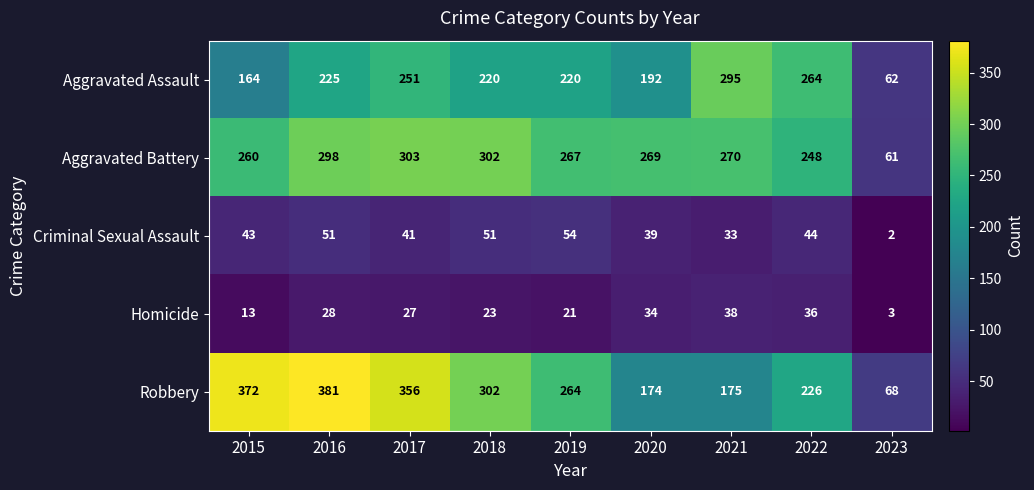

Where does the Aggravated Battery series first go above 269?

2016